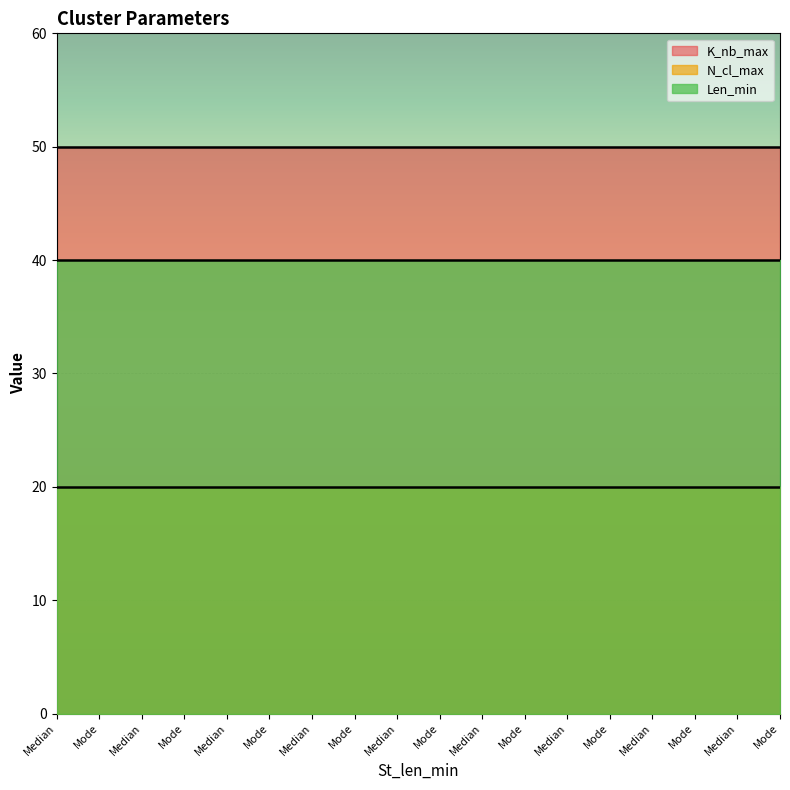

What is the label of the 1st point from the left?

Median